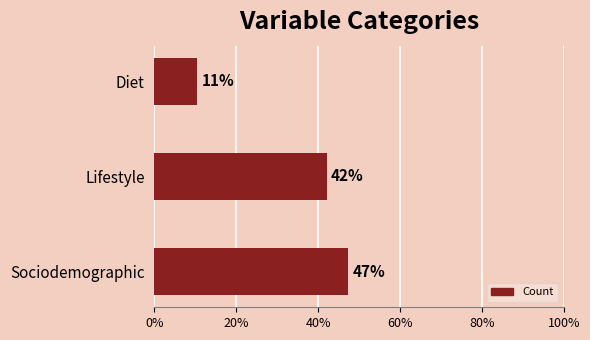

How many distinct data groups are displayed?

1